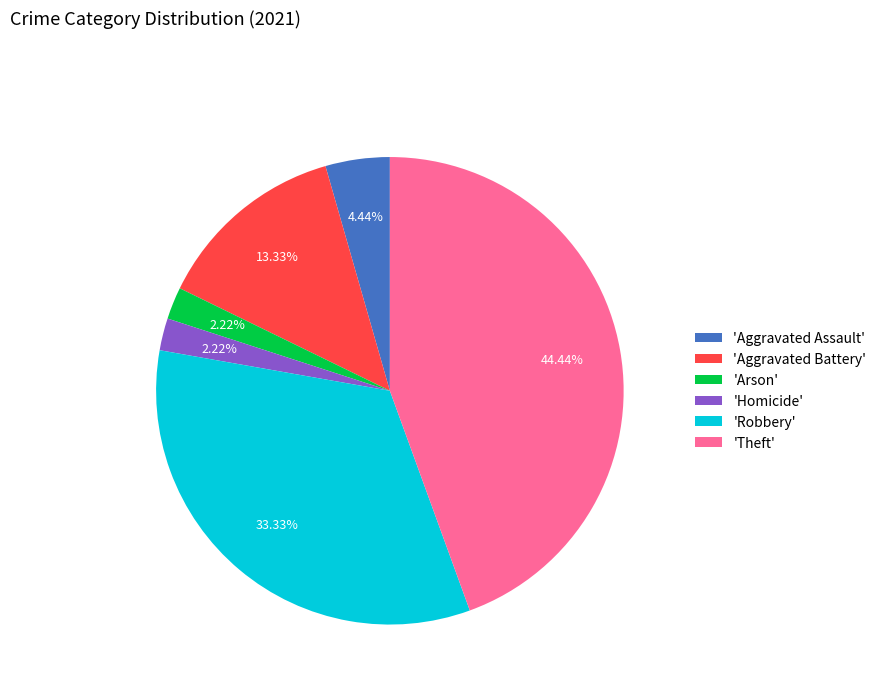

What is the largest slice in the pie chart?

'Theft'